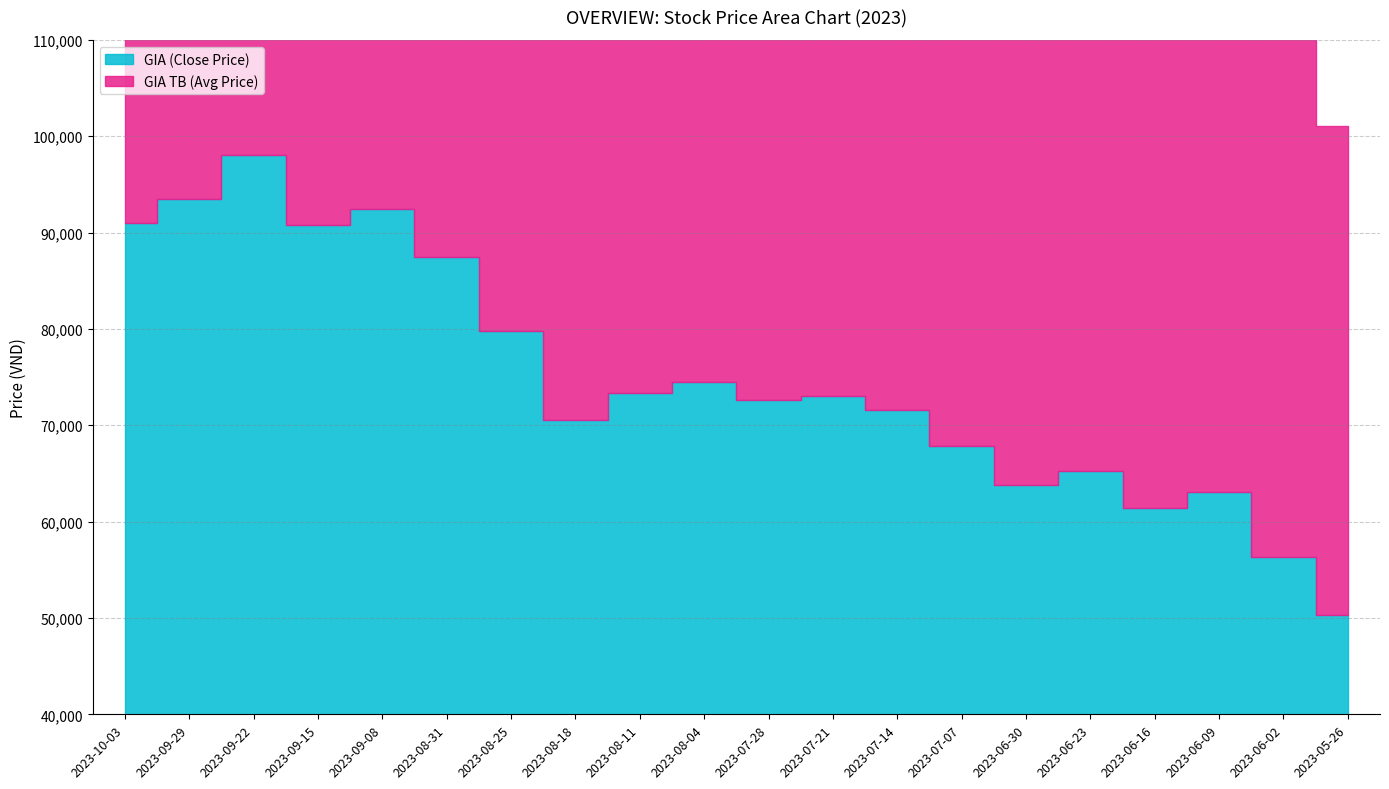

Count the number of categories in the chart.

20